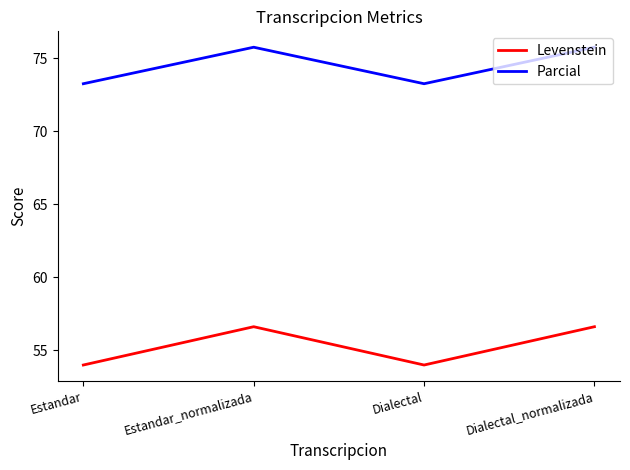

At which label does Parcial first exceed 75?

Estandar_normalizada